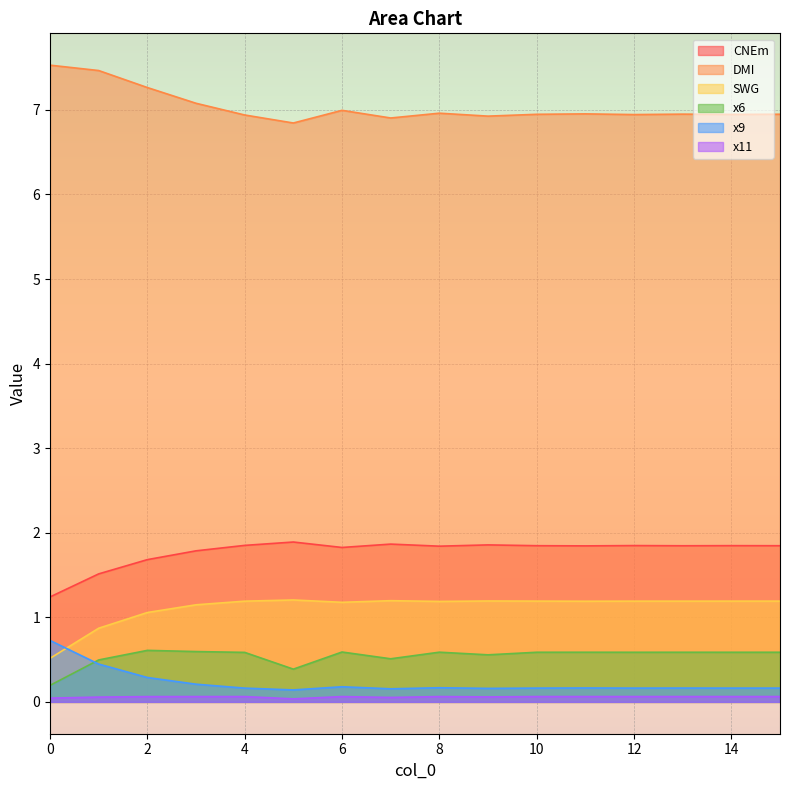

What are all the series names shown in the legend?

CNEm, DMI, SWG, x6, x9, x11